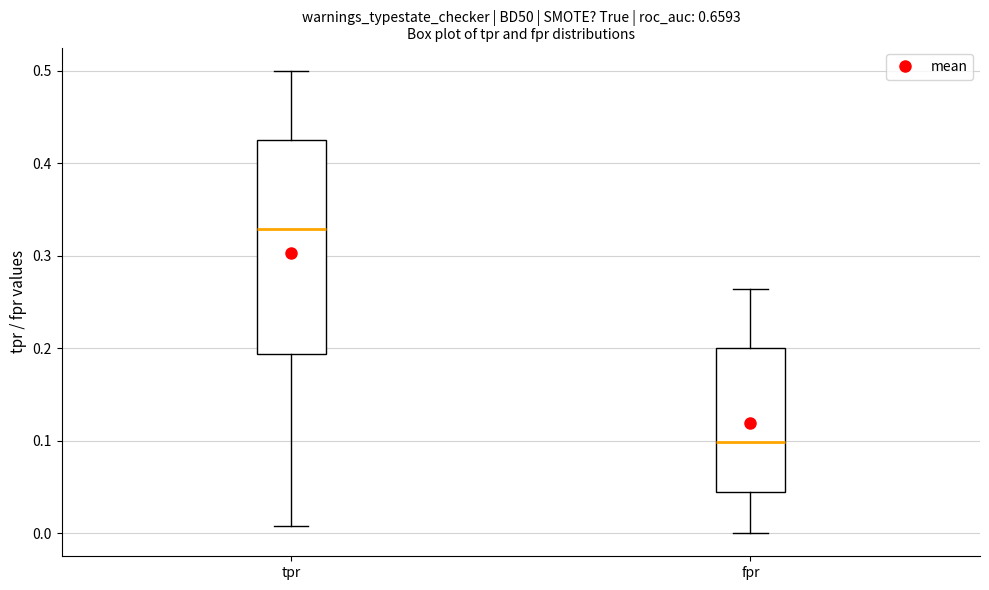

Which box's median line is the highest?

tpr